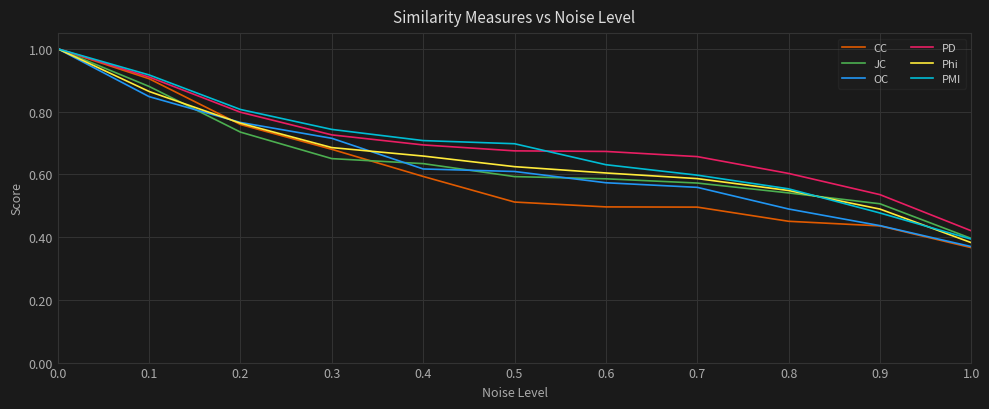

Which label corresponds to the smallest value in the chart?

1.0